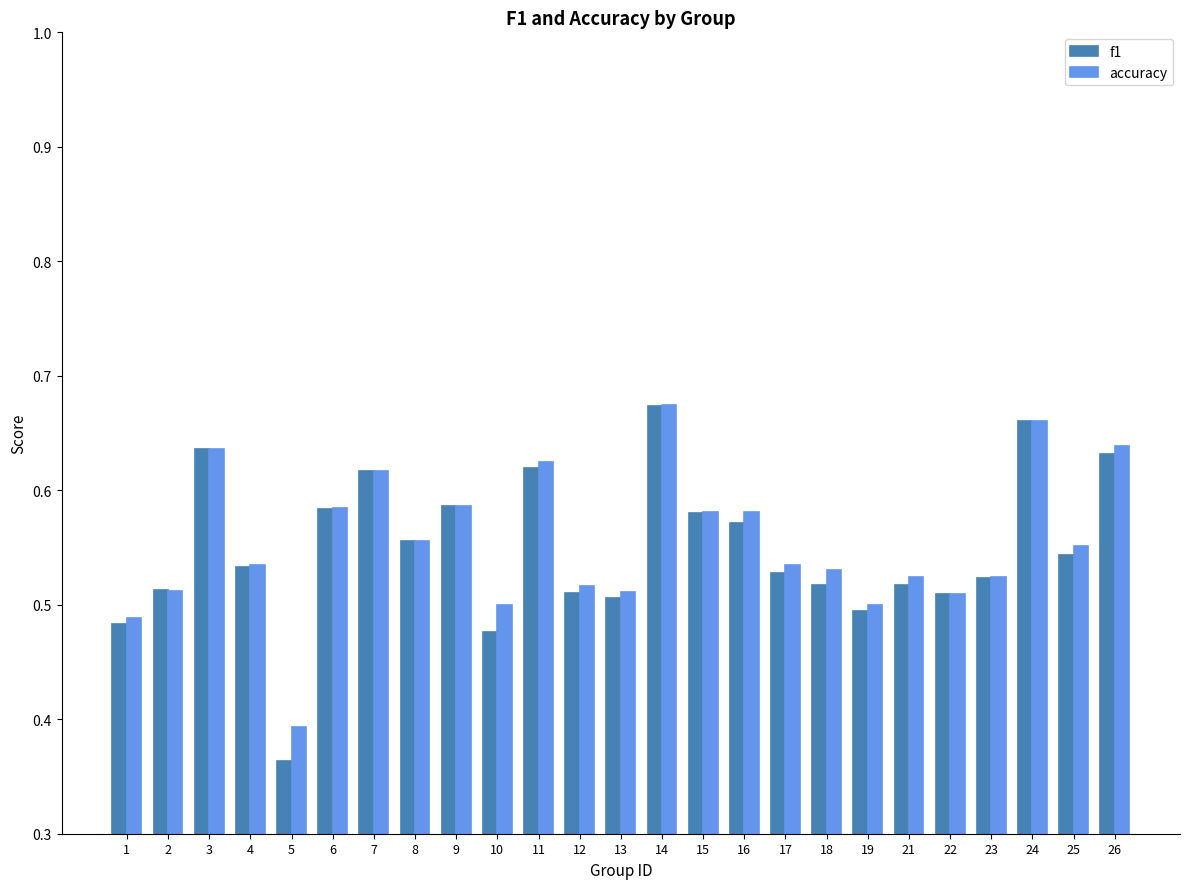

True or false: f1 has a value of 0.7 at 18.

False